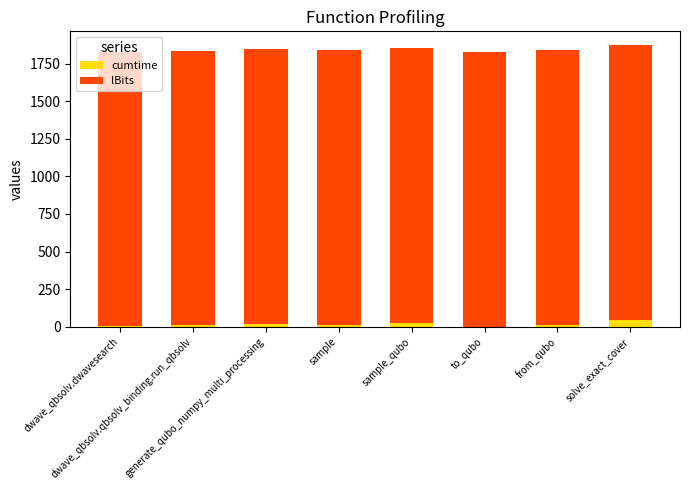

What is the sum of all cumtime values?

137.2